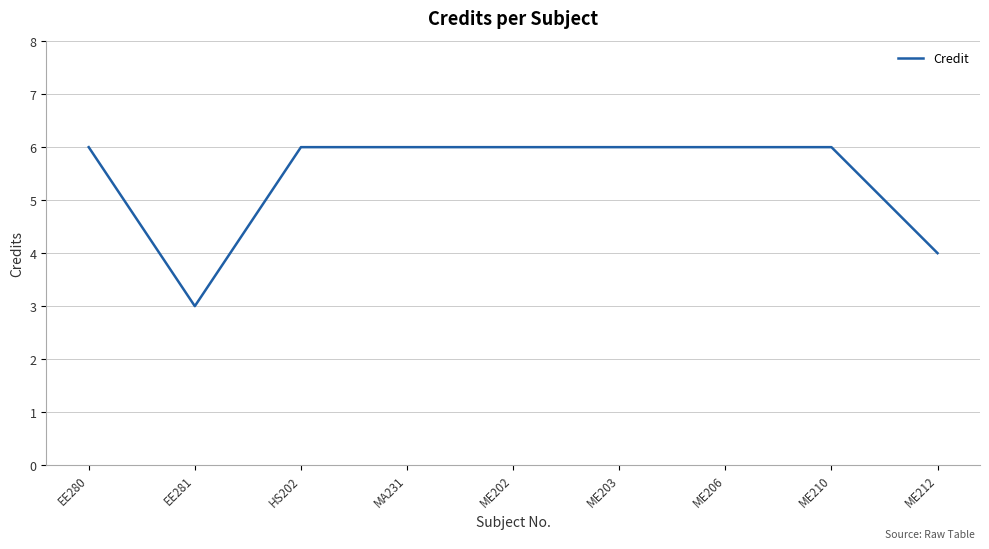

Where is the data nearest to the value 4?

ME212